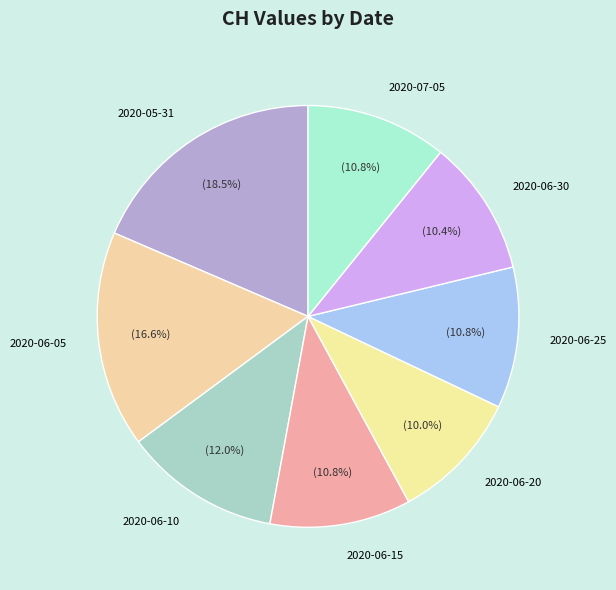

What is the total percentage of 2020-05-31 and 2020-06-10?

30.5%